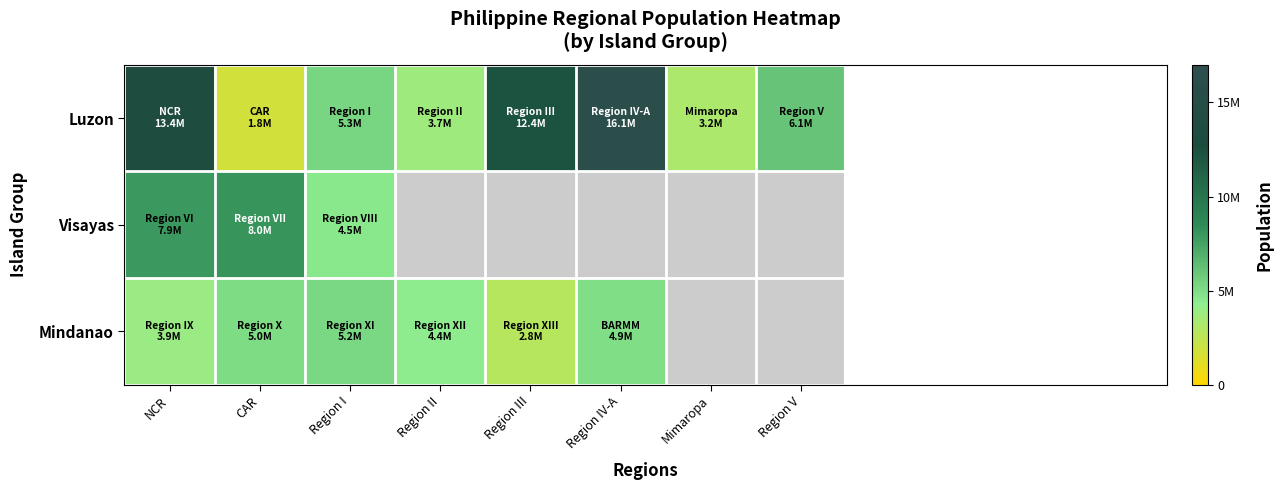

Which has a higher value, Region I or CAR?

Region I